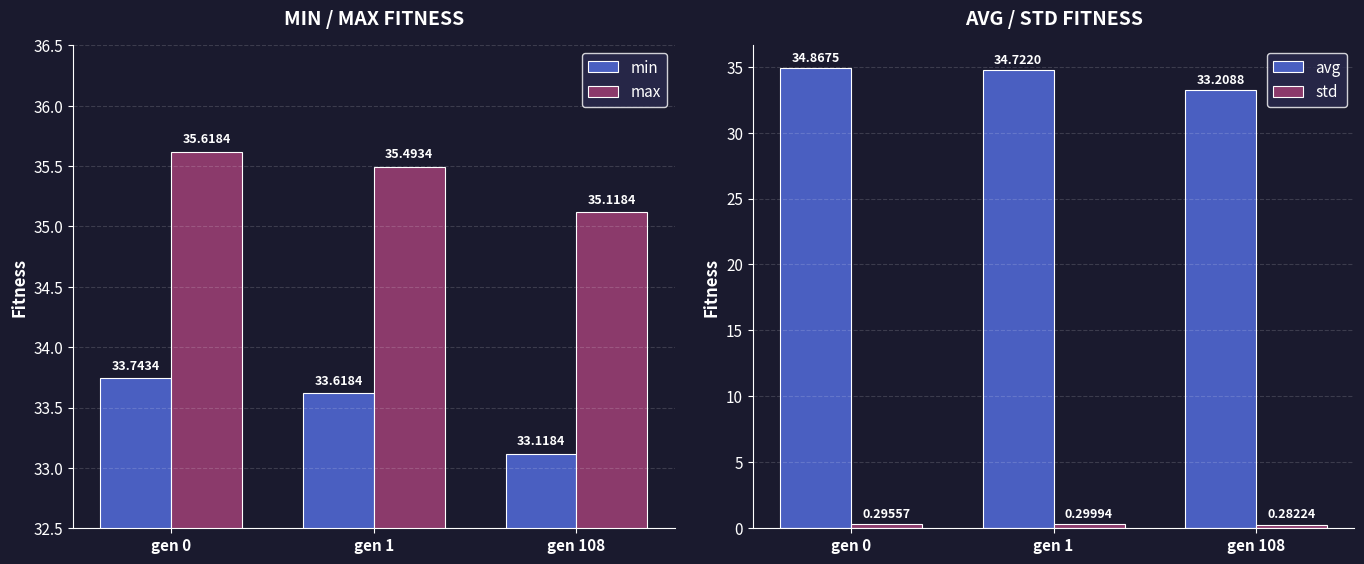

What is the value of the avg bar at the 2nd from the left?

34.7